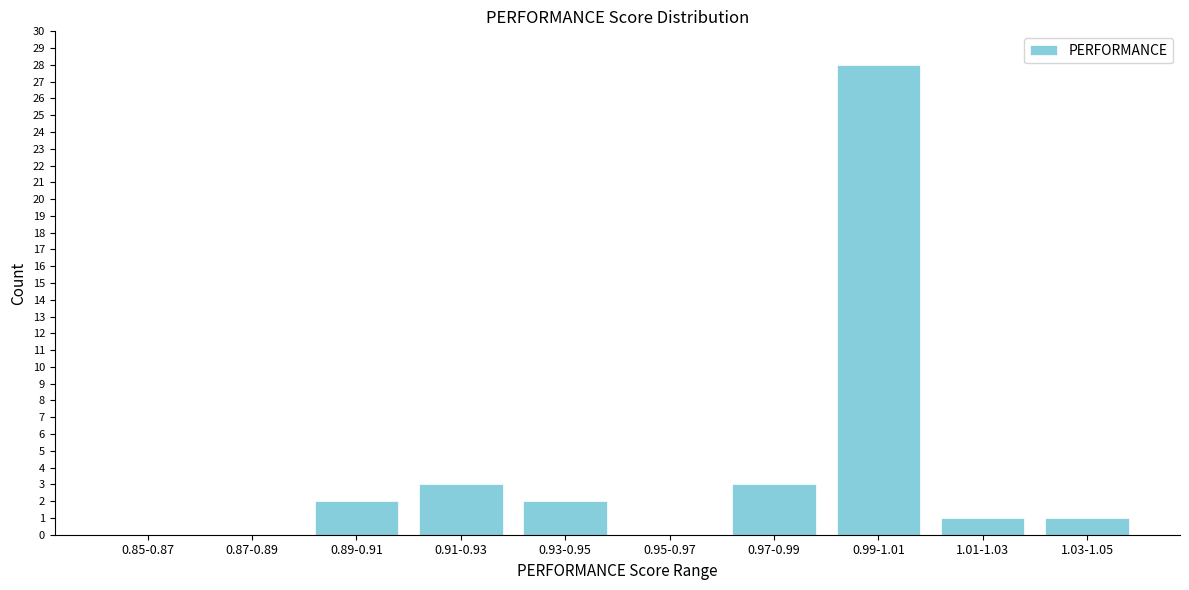

Reading left to right, list all the values displayed in this chart.

0.85-0.87=0	0.87-0.89=0	0.89-0.91=2	0.91-0.93=3	0.93-0.95=2	0.95-0.97=0	0.97-0.99=3	0.99-1.01=28	1.01-1.03=1	1.03-1.05=1